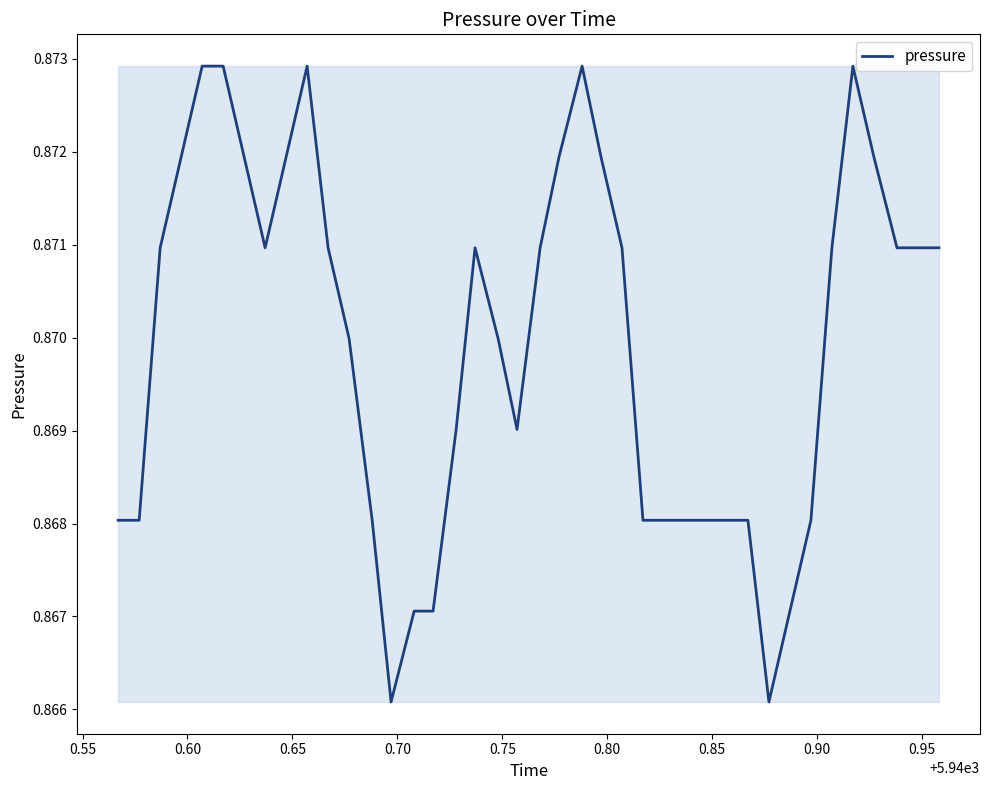

Is this an area chart (filled region under the line)?

Yes